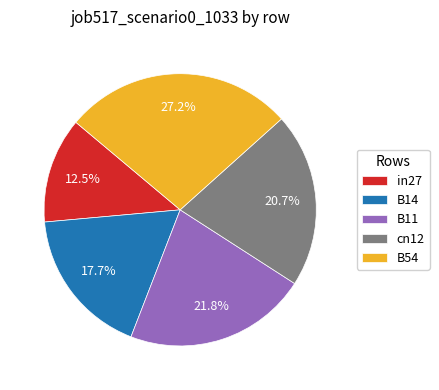

Is in27 the majority of the pie?

No